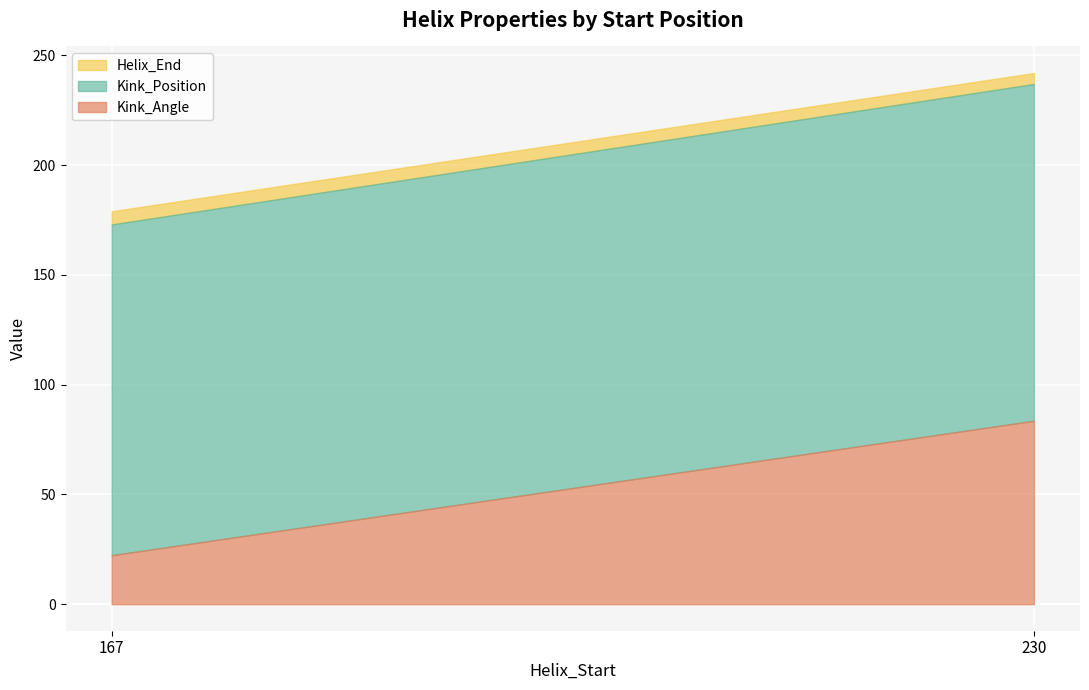

Where is the first local minimum for Kink_Position?

167